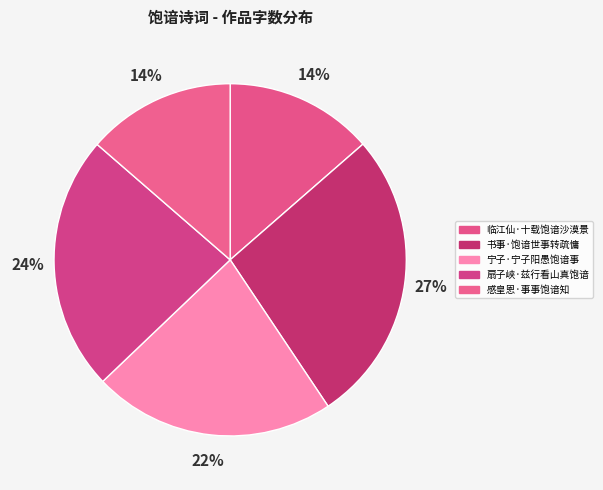

To the nearest percent, what portion does 临江仙·十载饱谙沙漠景 represent?

14%